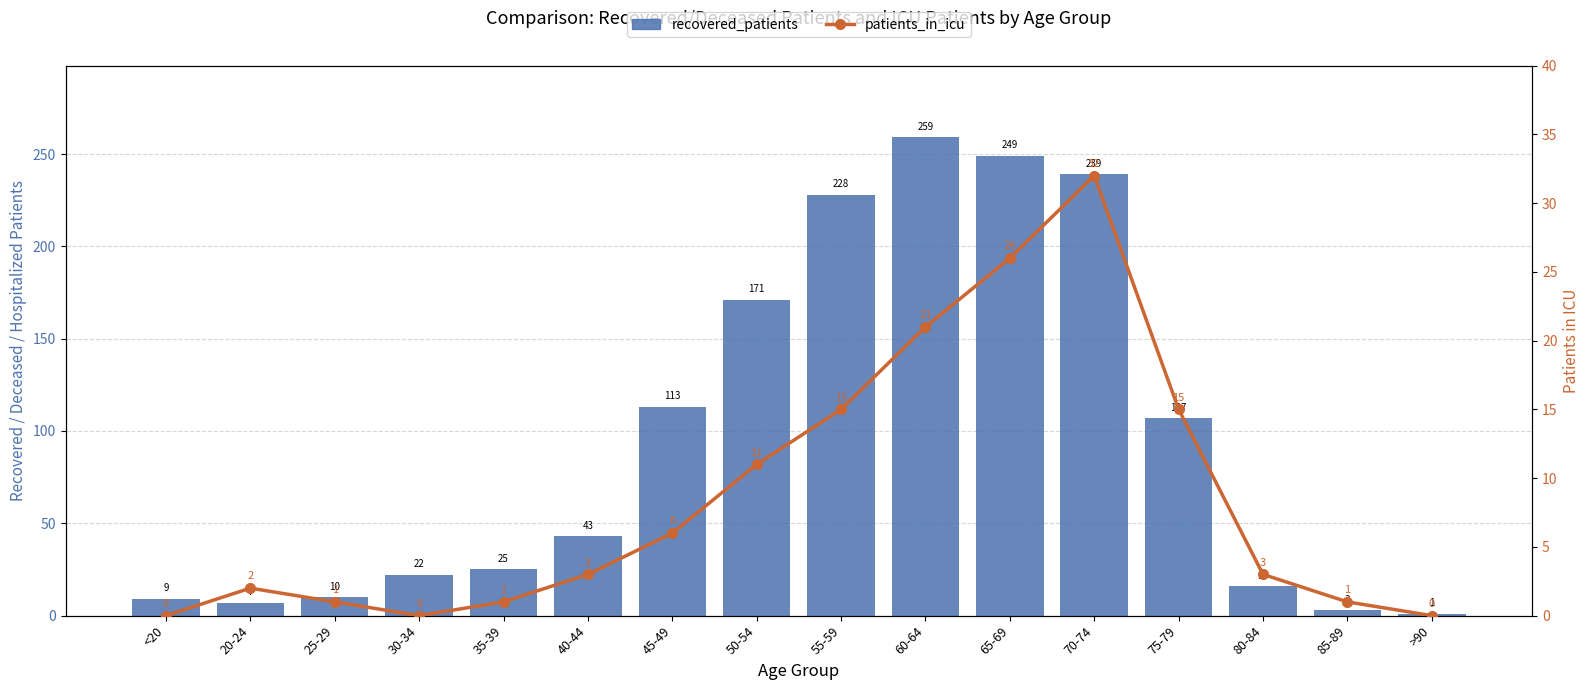

What is the value of the patients_in_icu bar at the 10th from the left?

21